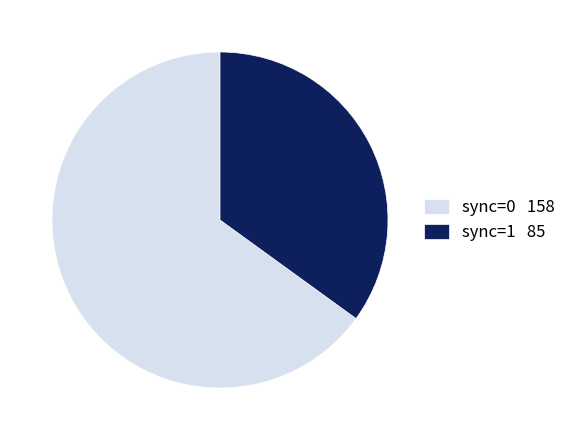

Which slice is the largest?

sync=0 158